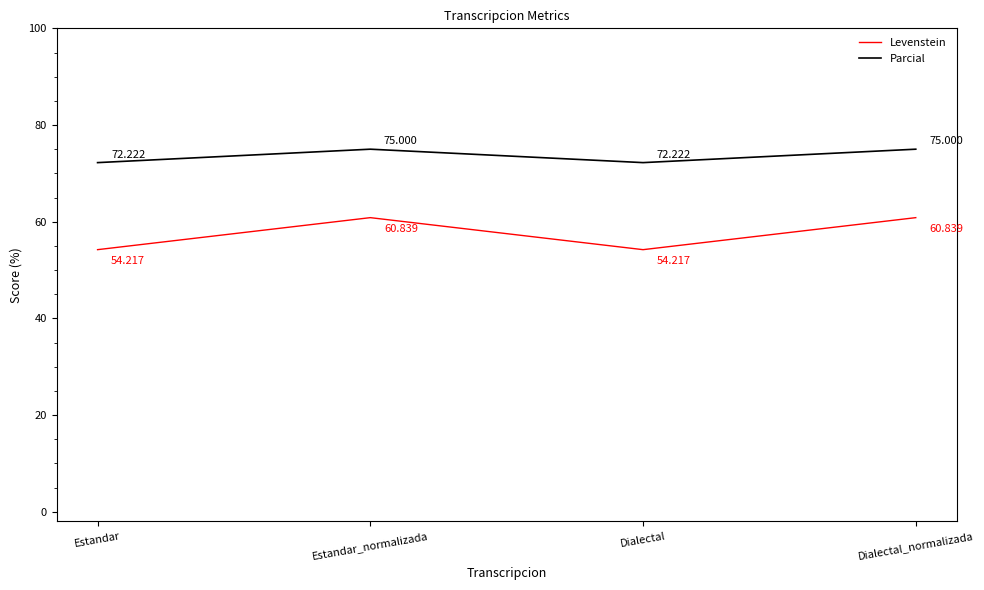

Reading left to right, extract all data points from this chart.

Levenstein: Estandar=54.2	Estandar_normalizada=60.8	Dialectal=54.2	Dialectal_normalizada=60.8
Parcial: Estandar=72.2	Estandar_normalizada=75.0	Dialectal=72.2	Dialectal_normalizada=75.0